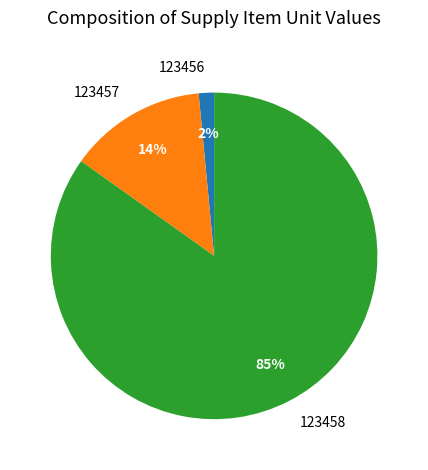

Which slice is the smallest?

123456